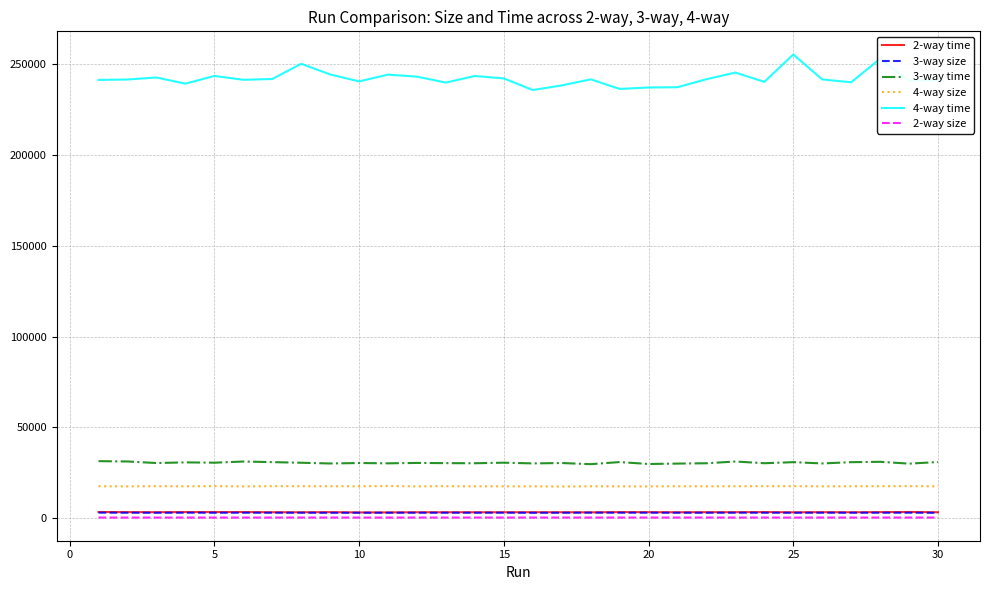

Which series has the widest spread of values?

4-way time